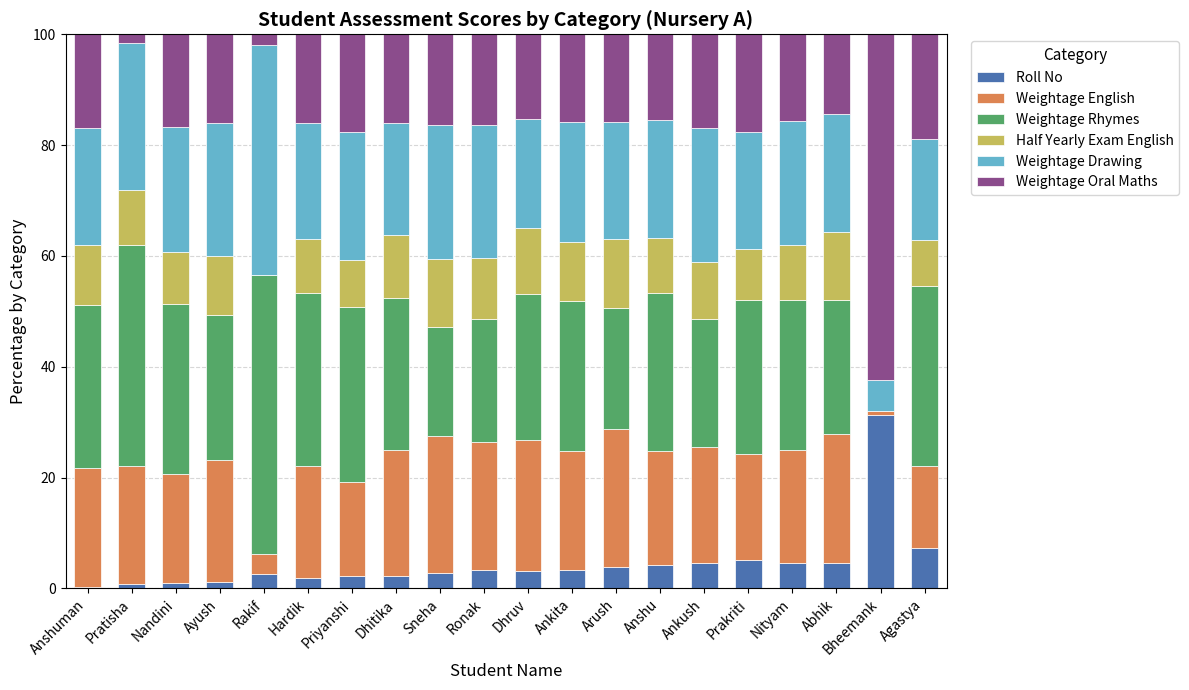

At which label does Roll No reach its peak?

Bheemank